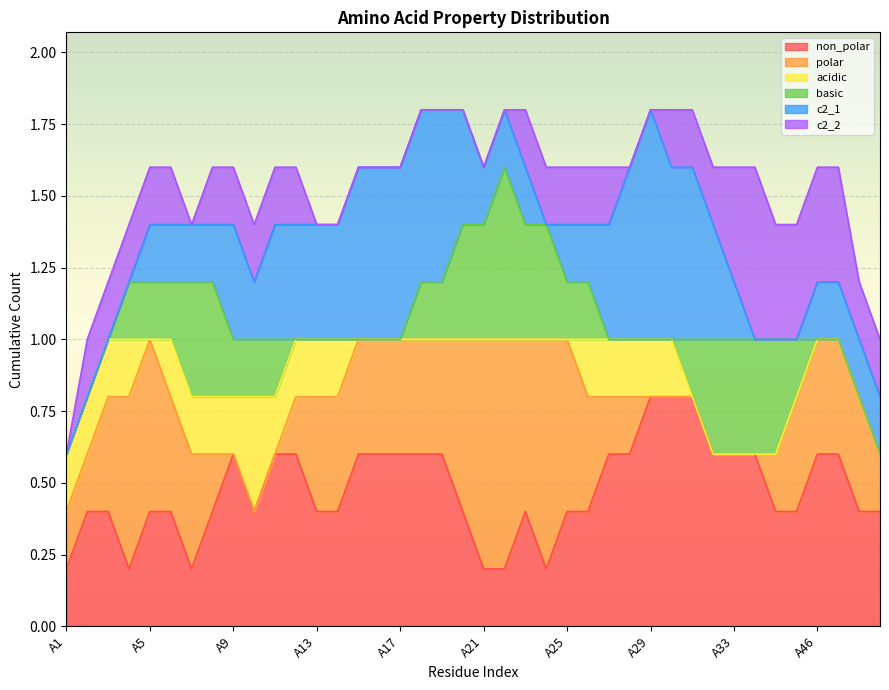

Where do c2_1 and basic first cross each other?

A6 and A7